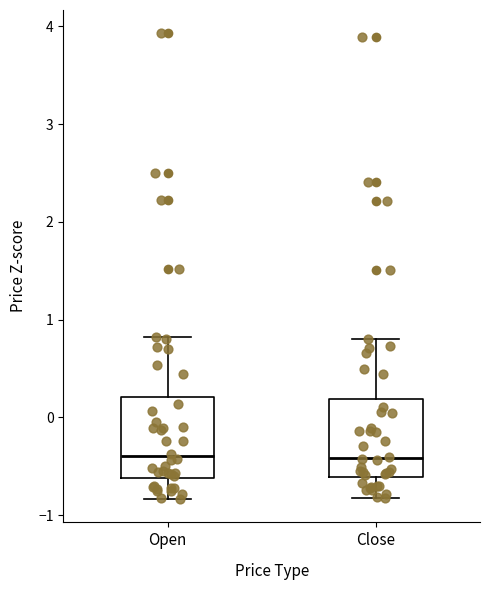

Reading left to right, transcribe this box plot: for each box, give where its median line is, the range the box spans, and where its two whiskers end, as read against the y-axis. The values are not printed on the chart, so give them approximately, as read against the axis.

Open: median -0.4, box -0.6 to 0.2, whiskers -0.8 to 0.8
Close: median -0.4, box -0.6 to 0.2, whiskers -0.8 to 0.8